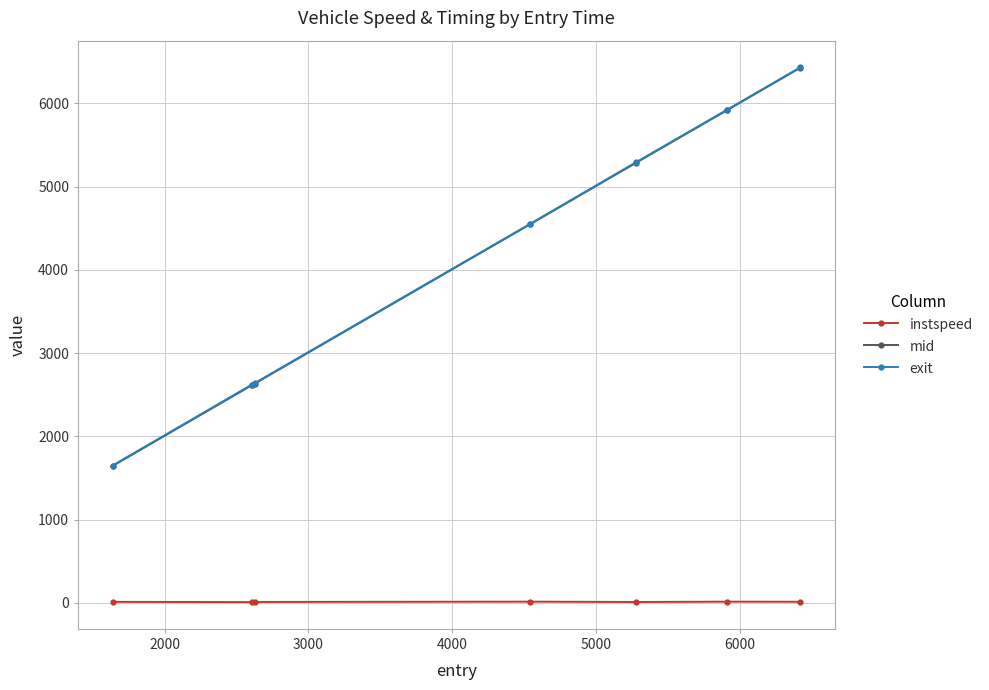

Does the chart display data point markers on the line(s)?

Yes